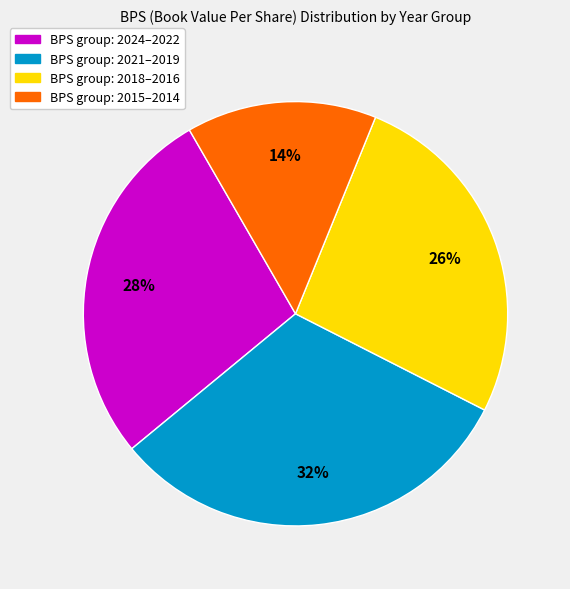

Count the number of slices in the pie.

4